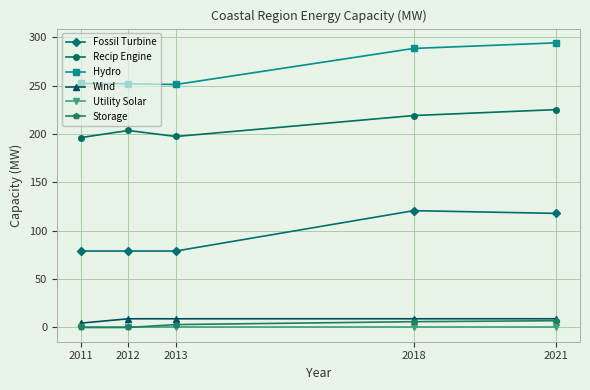

True or false: Hydro and Storage intersect in this chart.

False